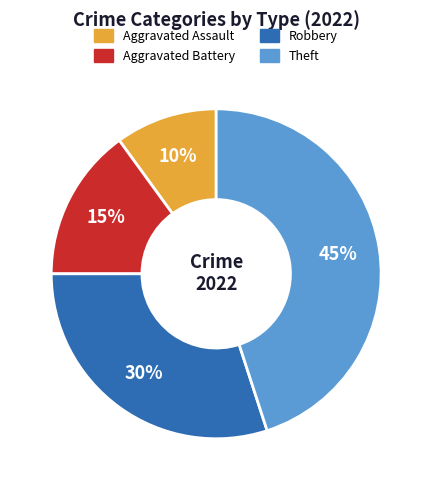

To the nearest percent, what is the average slice percentage?

25%